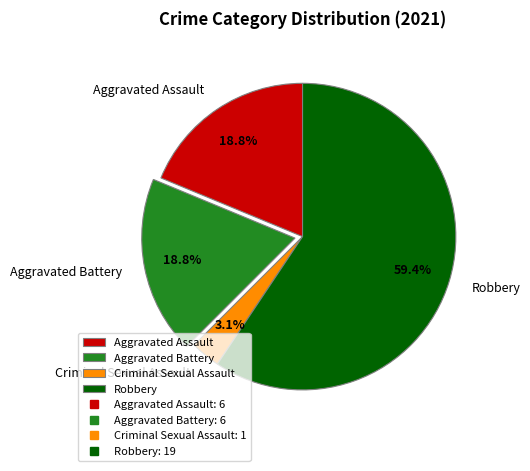

Between Aggravated Assault and Criminal Sexual Assault, which is larger?

Aggravated Assault